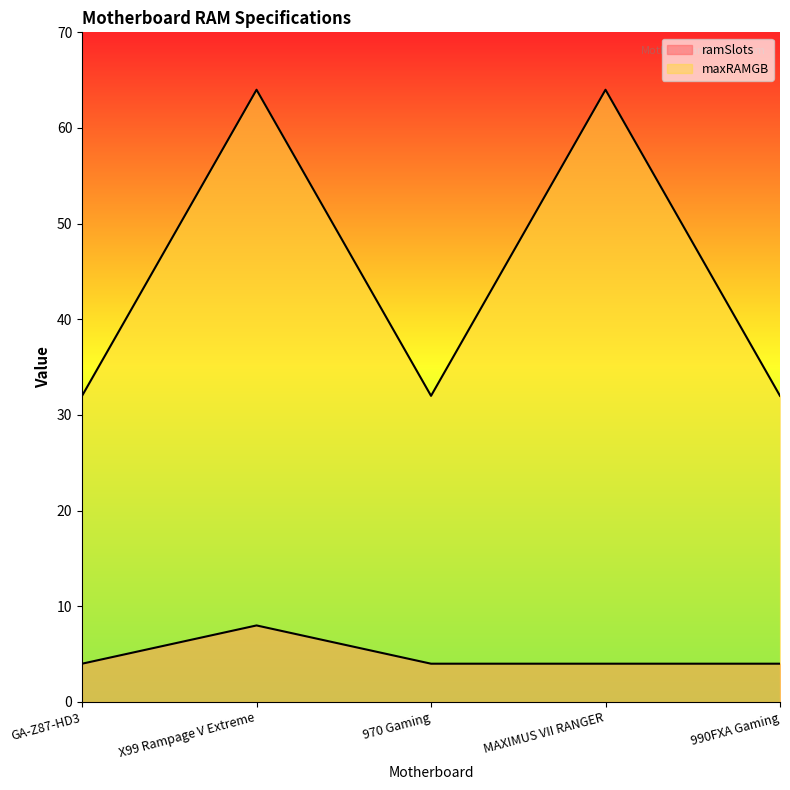

What are all the series names shown in the legend?

ramSlots, maxRAMGB